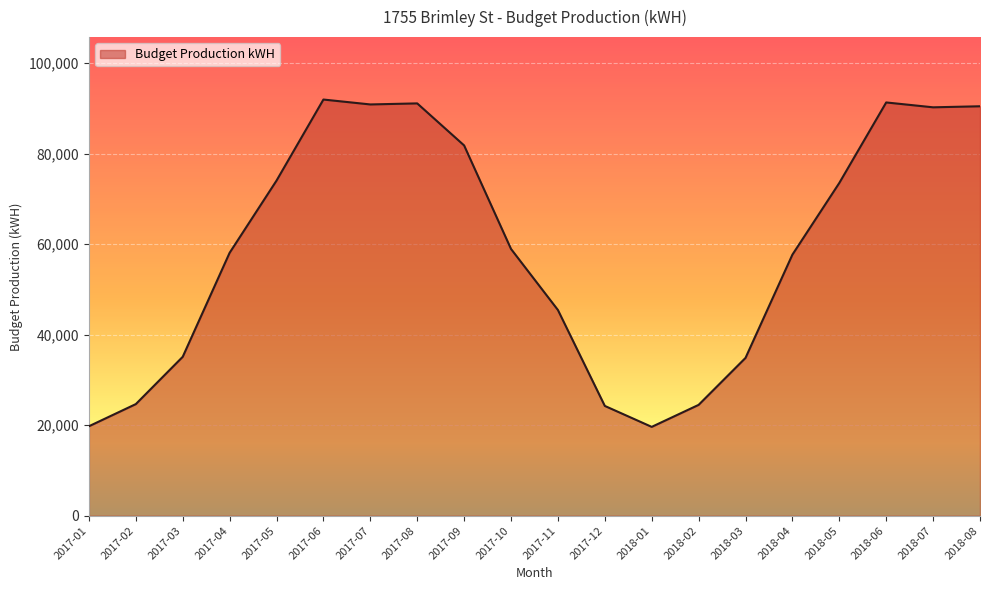

Where is the data nearest to the value 55800?

2018-04